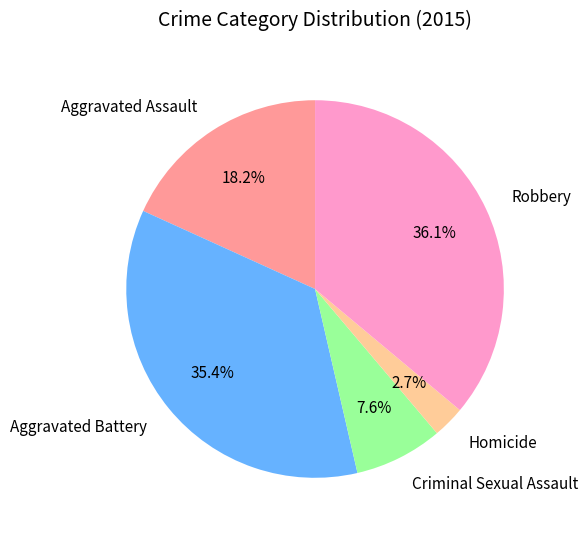

Does any single category account for the majority?

No